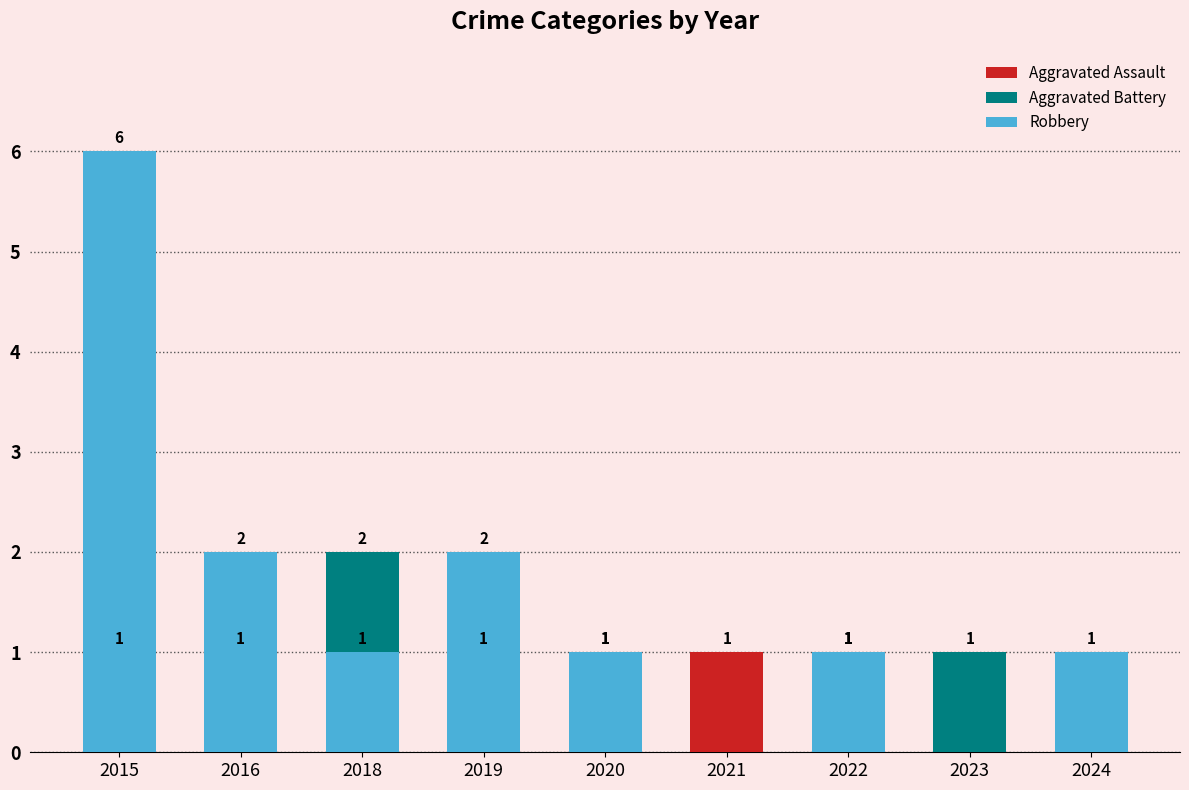

Are the bars horizontal?

No